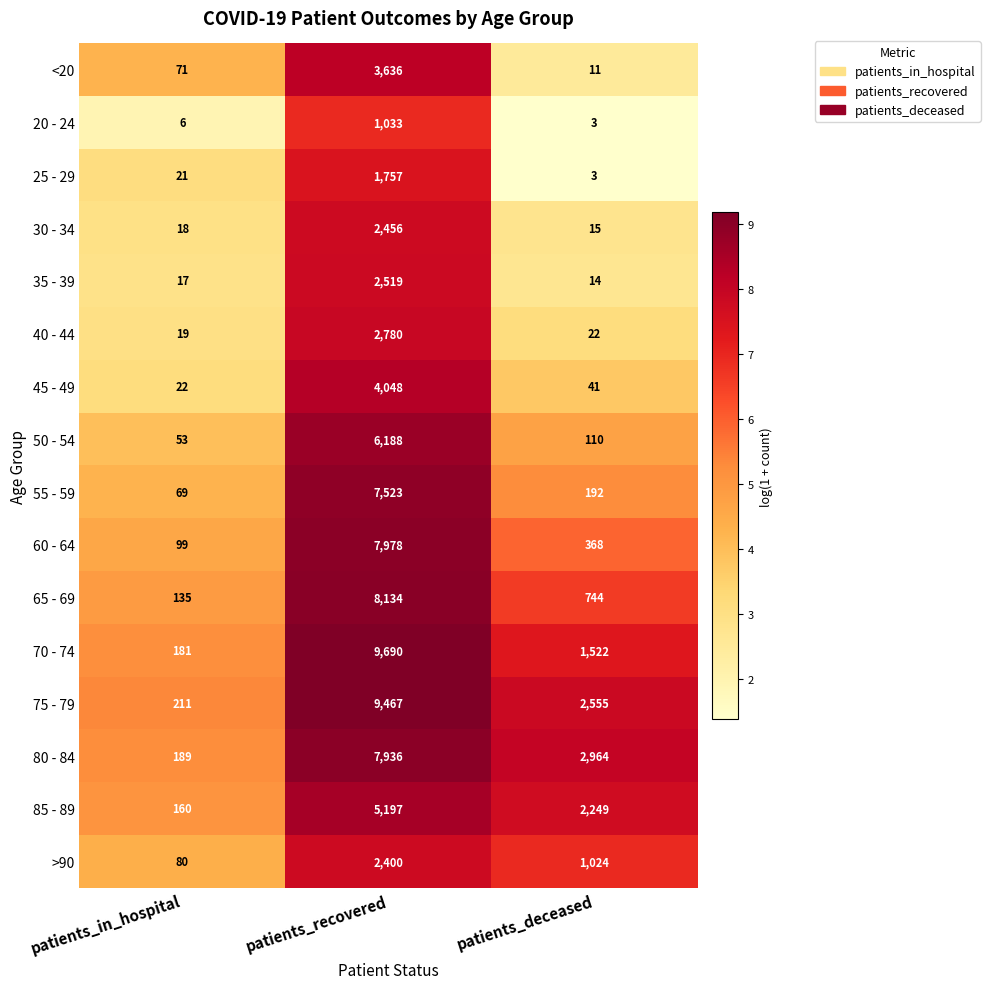

Which series has the widest spread of values?

70 - 74